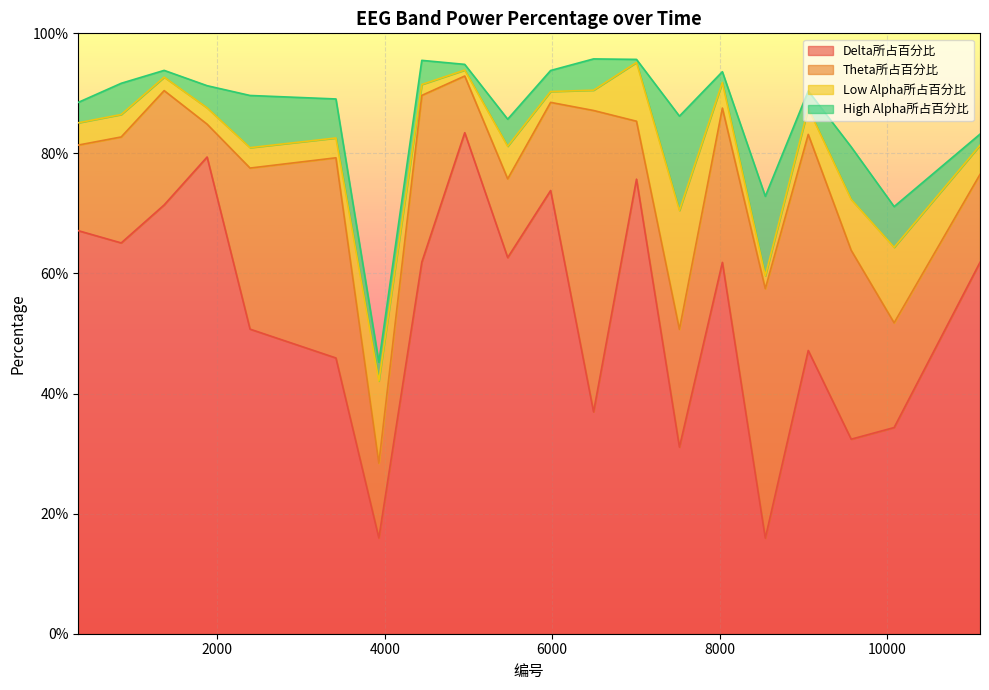

Which series has the widest spread of values?

Delta所占百分比